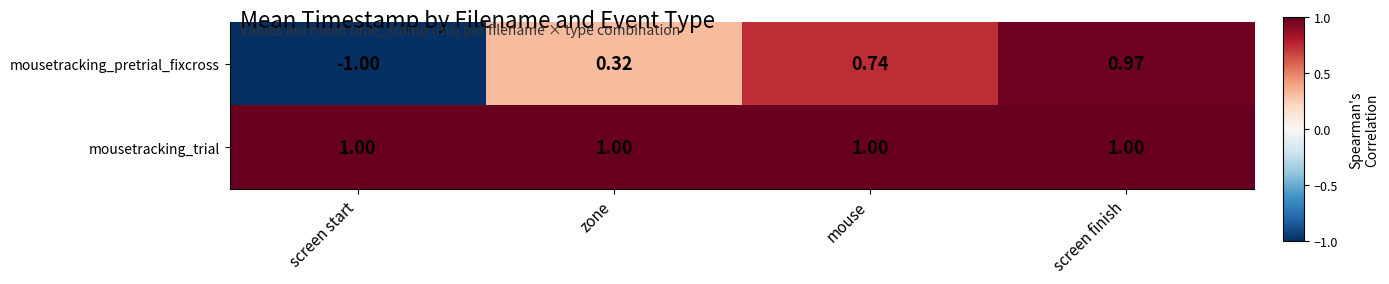

Between screen start and mouse, which series saw the biggest shift?

mousetracking_pretrial_fixcross